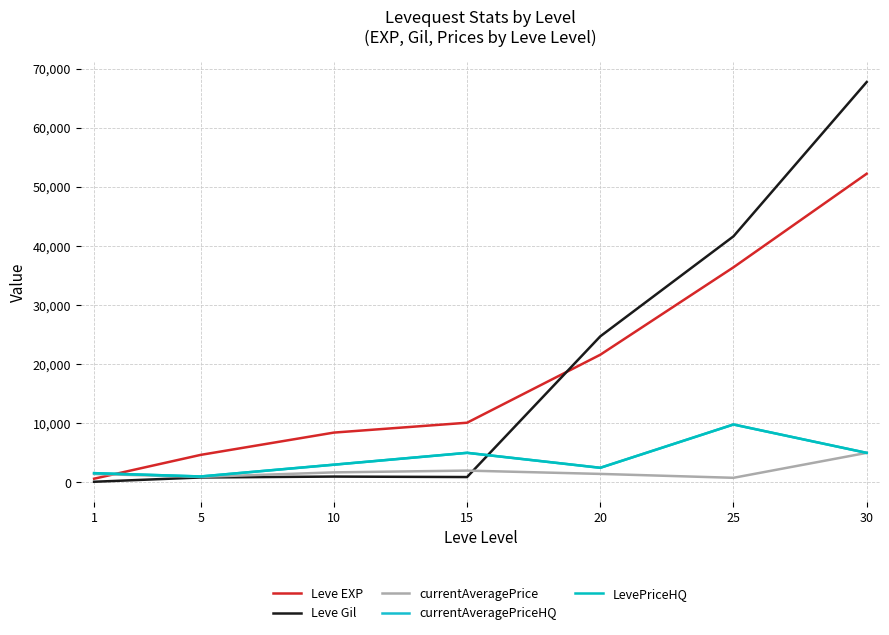

Is this an area chart (filled region under the line)?

No